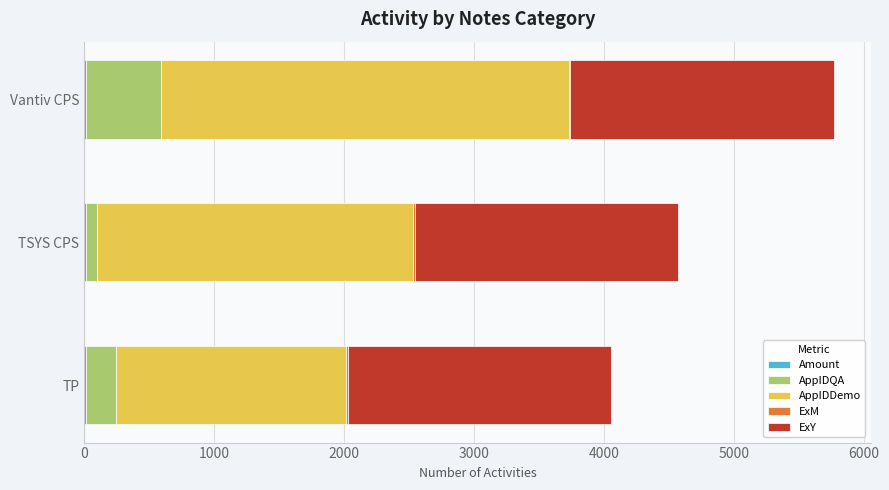

How many series are shown in this chart?

5